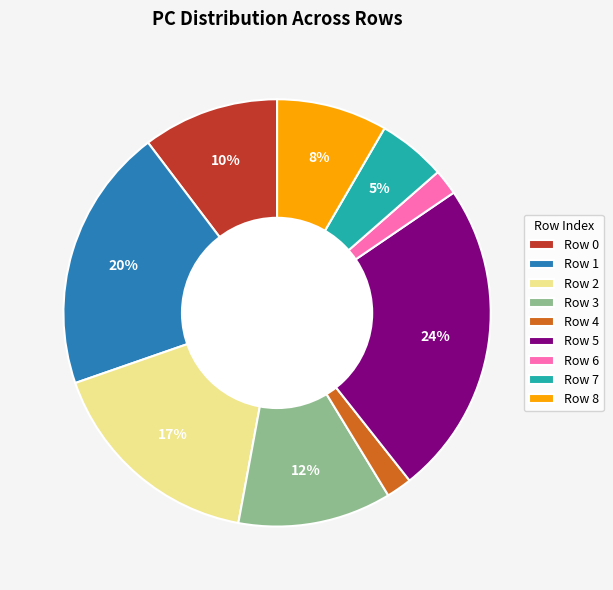

How many slices are in this pie chart?

9